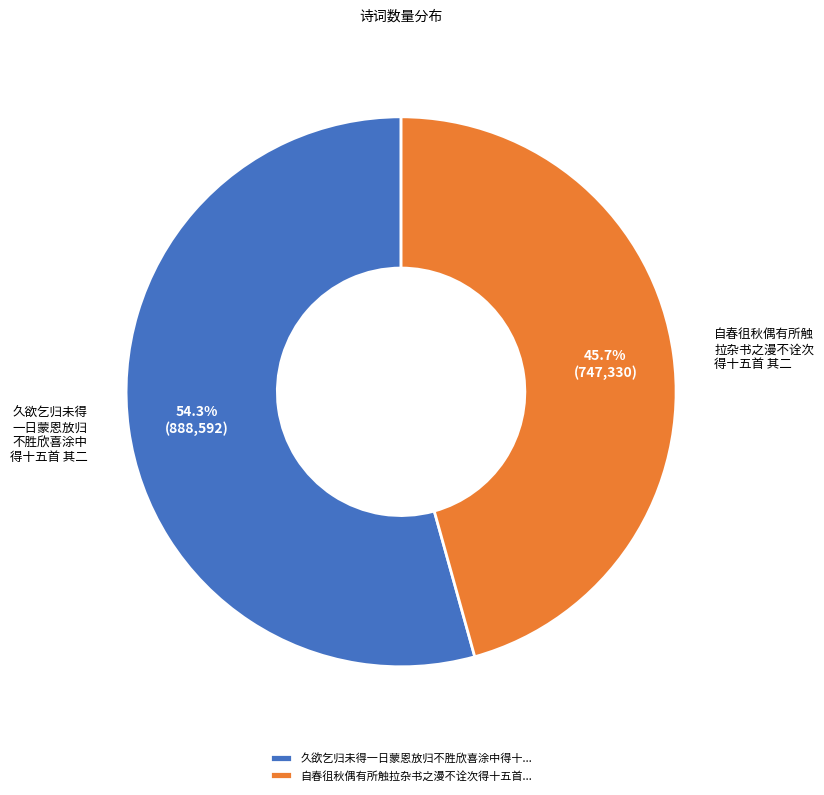

To the nearest percent, what is the difference between the largest and smallest slice percentages?

9%